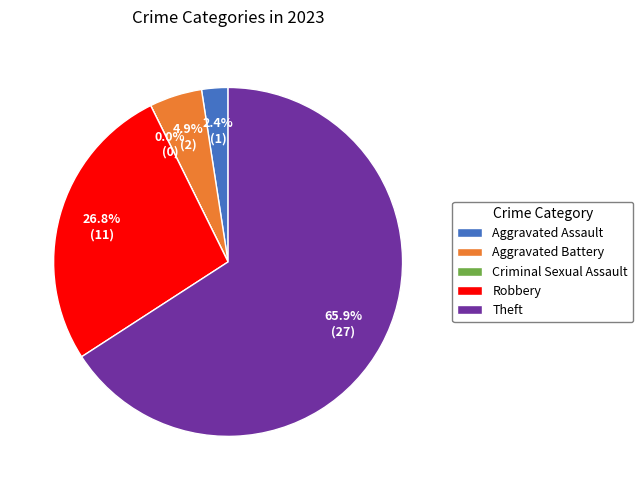

What is the change in value from Criminal Sexual Assault to Theft?

+27